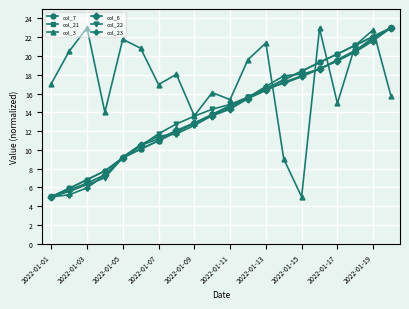

How many lines are shown in the chart?

6